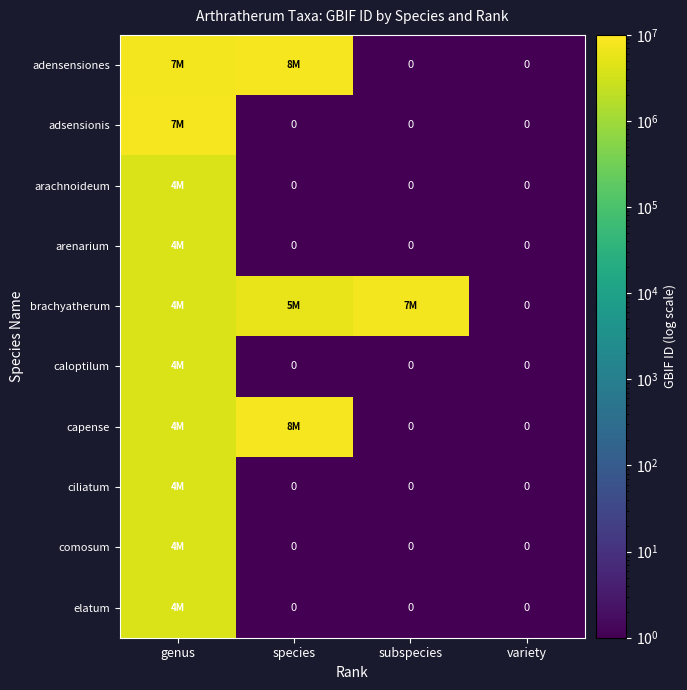

At how many categories does at least one series exceed 4770049?

3